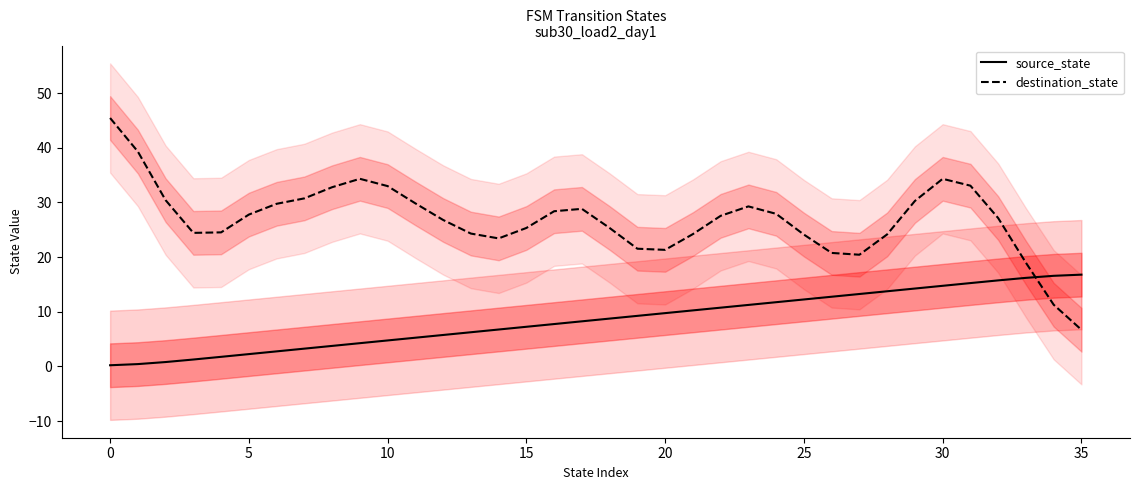

What is the minimum value for destination_state?

6.7